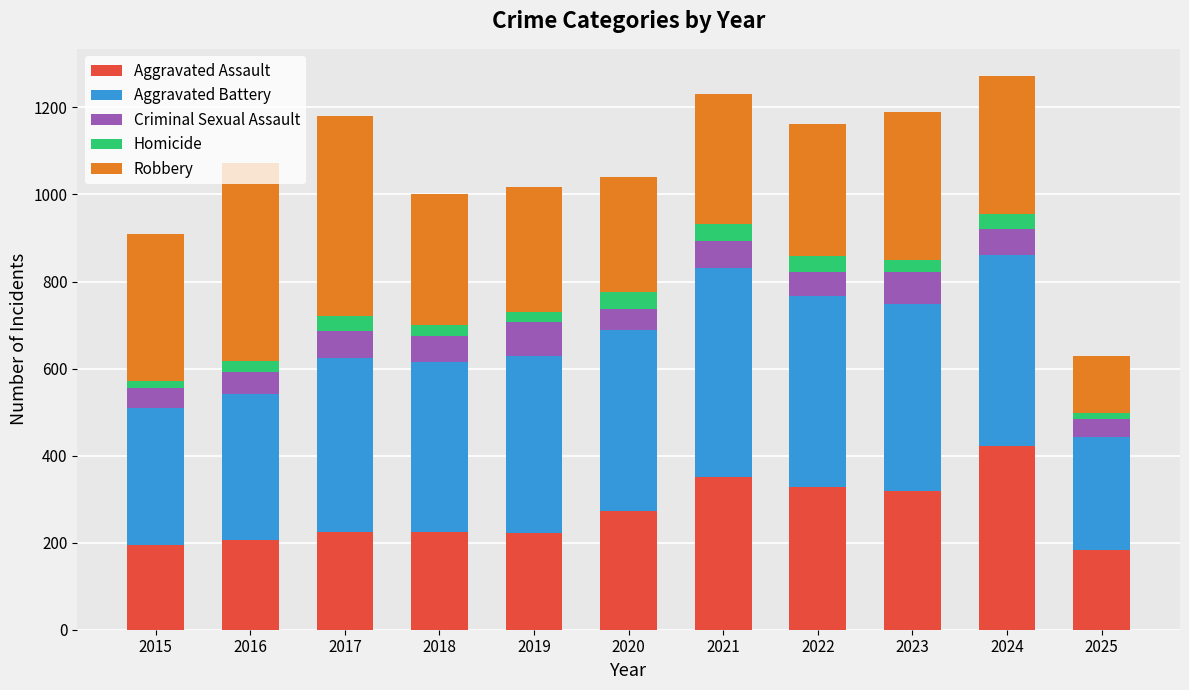

What is the highest value of the Aggravated Assault series?

422